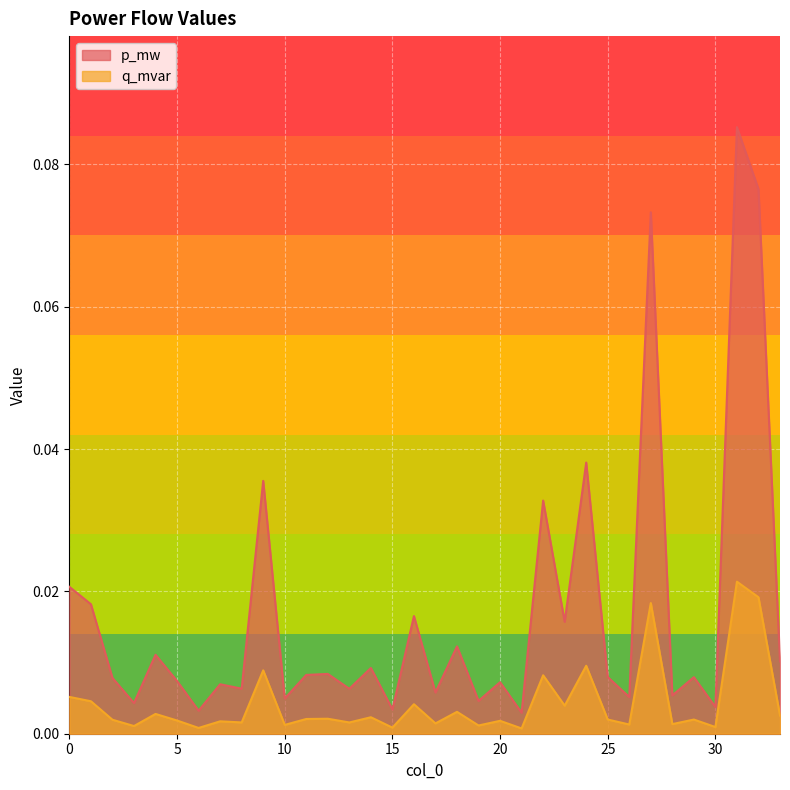

Reading left to right, transcribe all the data shown in this chart.

p_mw: 0.0	0.0	0.0	0.0	0.0	0.0	0.0	0.0	0.0	0.0	0.0	0.0	0.0	0.0	0.0	0.0	0.0	0.0	0.0	0.0	0.0	0.0	0.0	0.0	0.0	0.0	0.0	0.1	0.0	0.0	0.0	0.1	0.1	0.0
q_mvar: 0.0	0.0	0.0	0.0	0.0	0.0	0.0	0.0	0.0	0.0	0.0	0.0	0.0	0.0	0.0	0.0	0.0	0.0	0.0	0.0	0.0	0.0	0.0	0.0	0.0	0.0	0.0	0.0	0.0	0.0	0.0	0.0	0.0	0.0